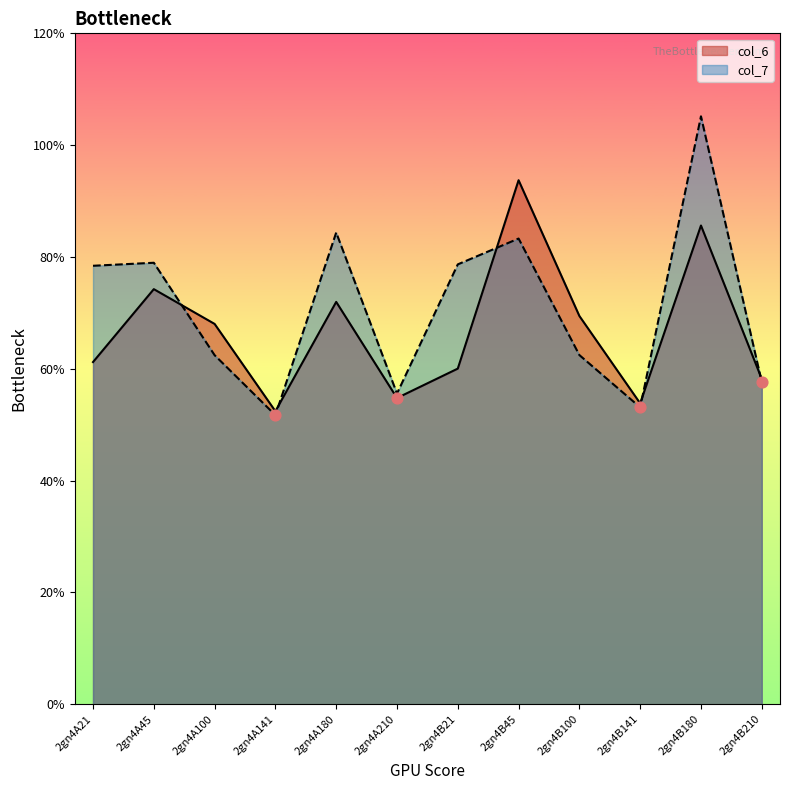

What are all the series names shown in the legend?

col_6, col_7